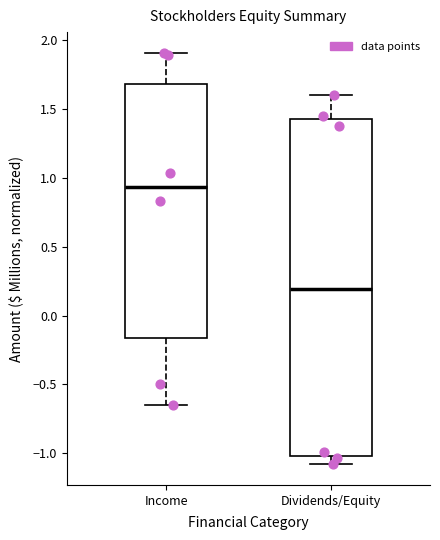

Which box has the lowest median line?

Dividends/Equity